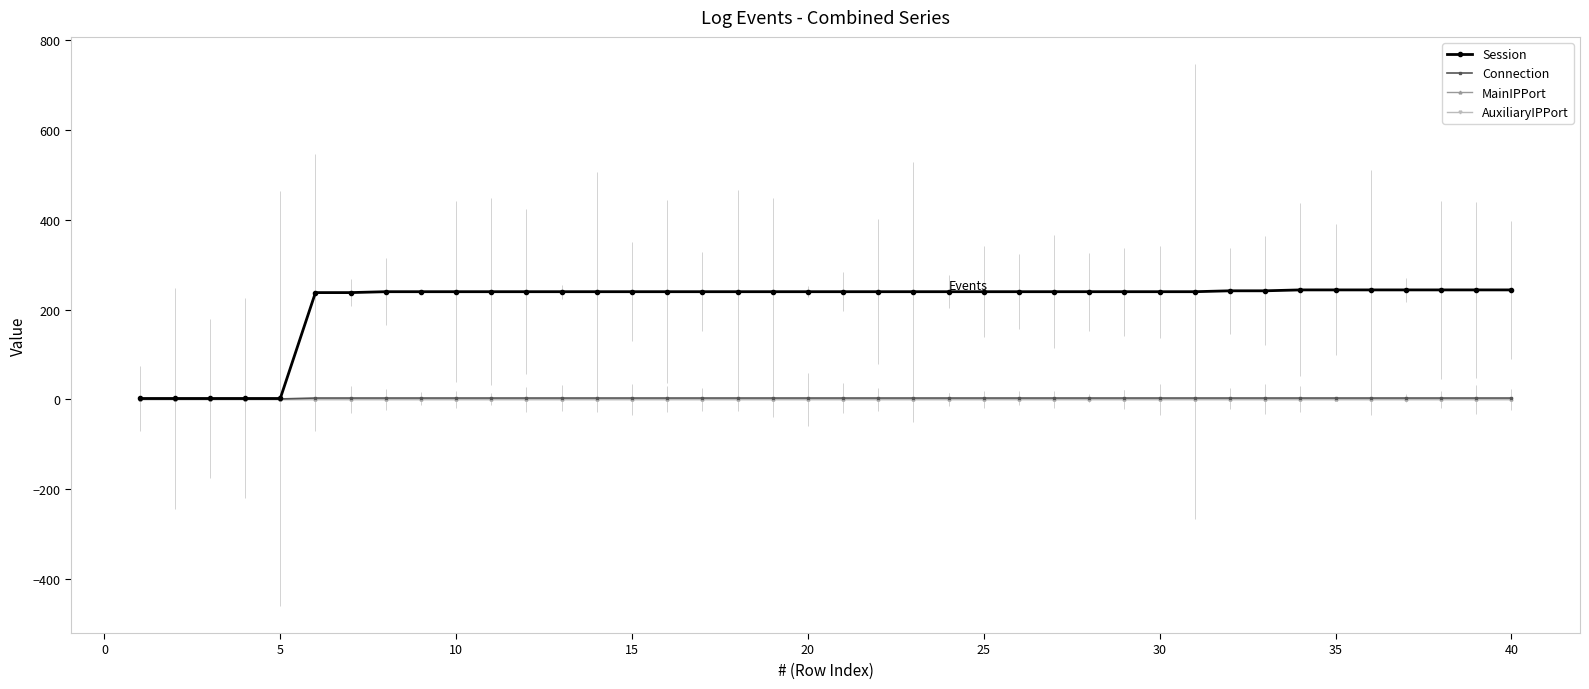

At how many categories does at least one series exceed 150?

35